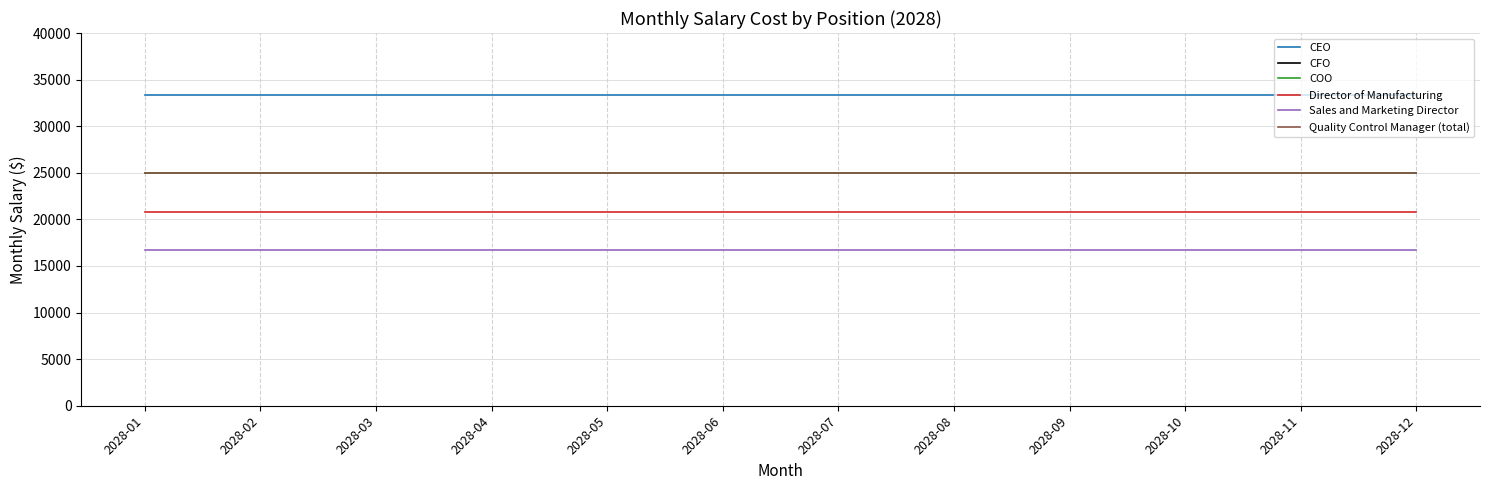

Does the chart have visible grid lines?

Yes